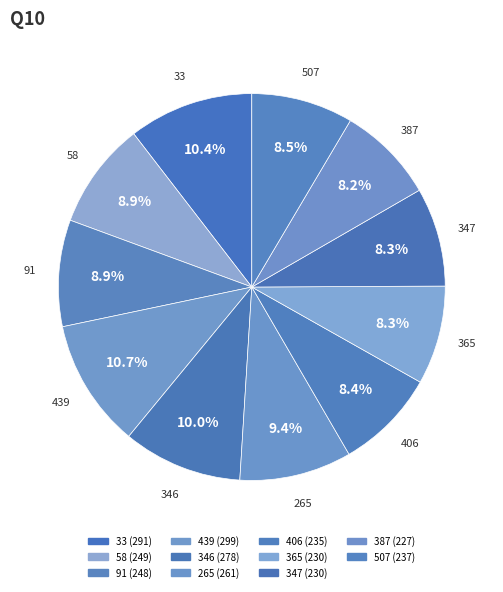

Count the number of slices in the pie.

11